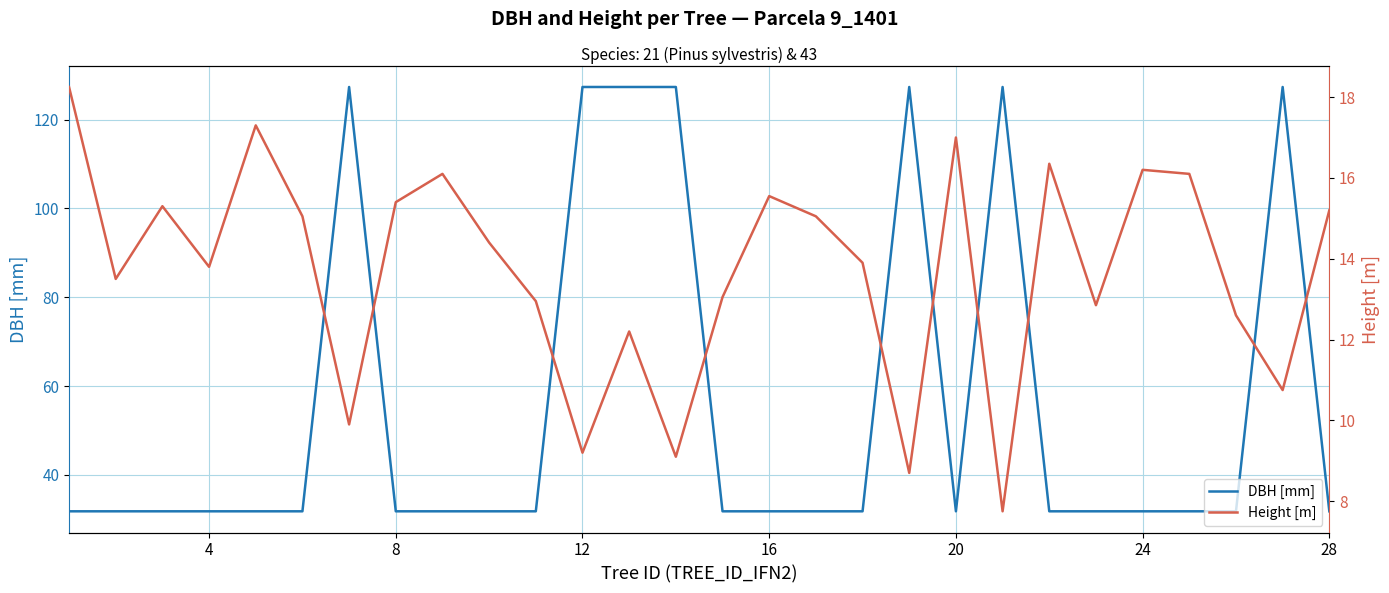

Is it true that DBH [mm] equals 21.1 at 8?

False